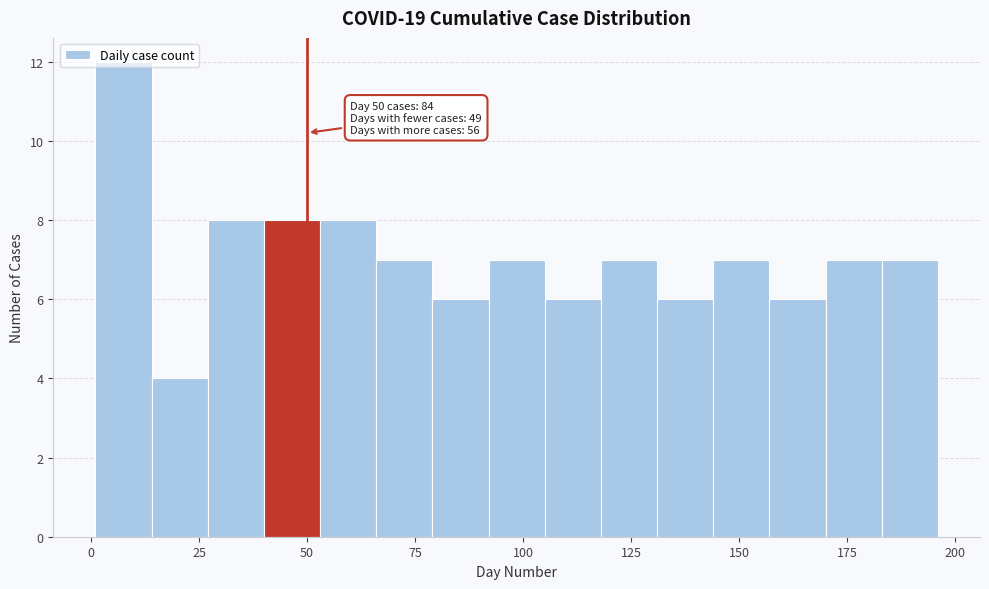

Read against the x-axis, roughly where is the centre of the tallest bar?

10